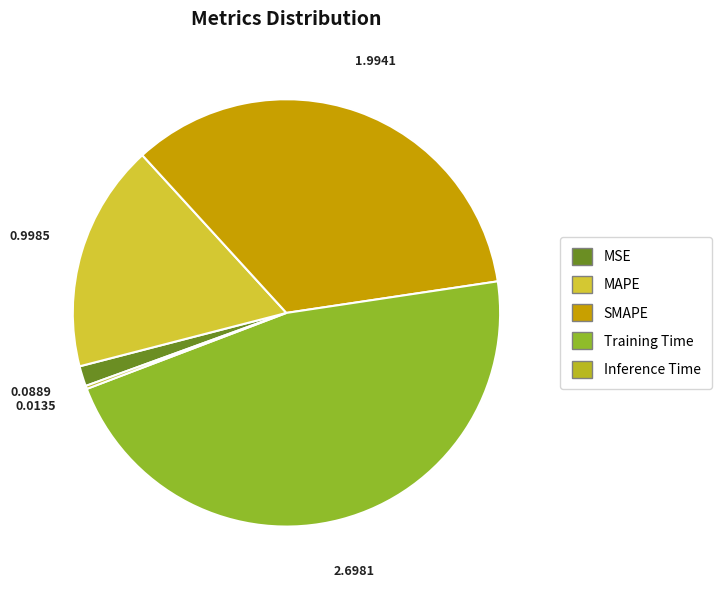

What is the smallest slice in the pie chart?

Inference Time